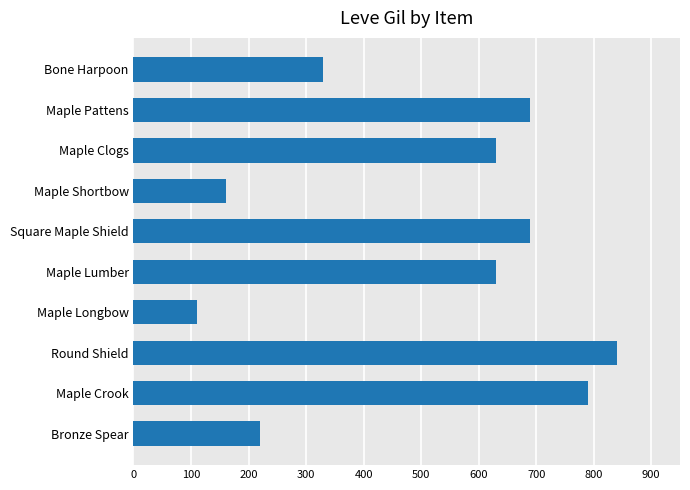

Reading bottom to top, extract all data points from this chart.

220	790	840	110	630	690	160	630	690	330